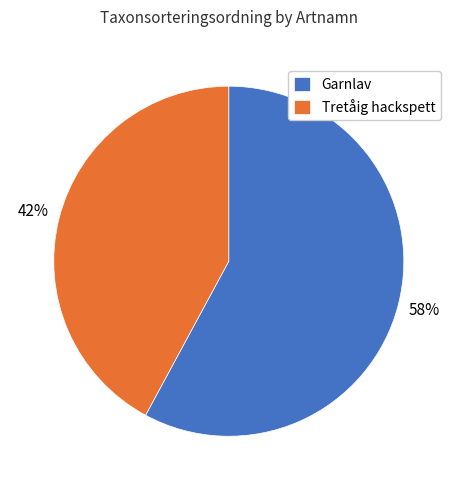

Is the sum of Garnlav and Tretåig hackspett greater than half?

Yes